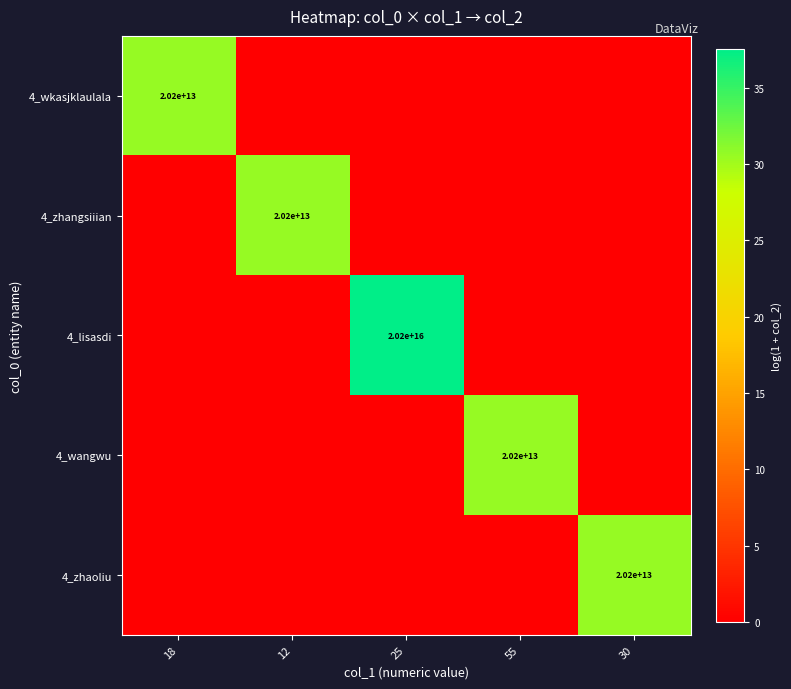

Is the value of 4_zhaoliu at 30 greater than the value of 4_lisasdi at 25?

No